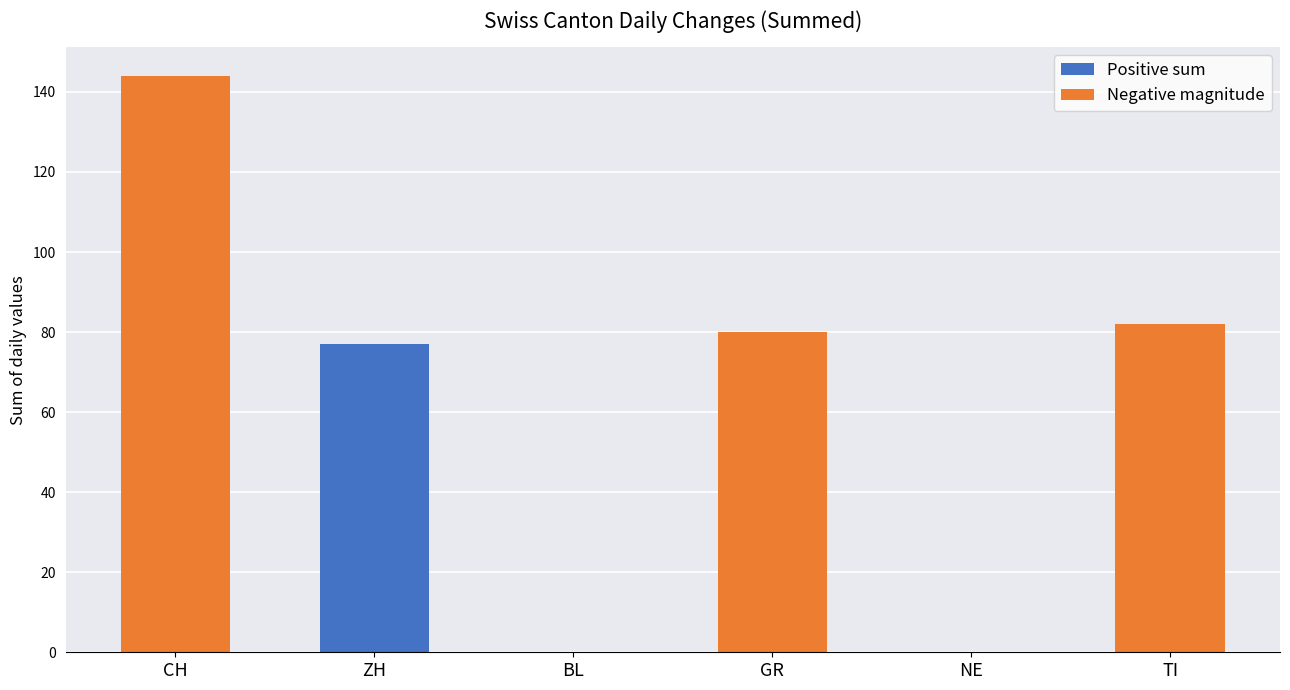

Which category has the highest value in the Positive sum series?

ZH